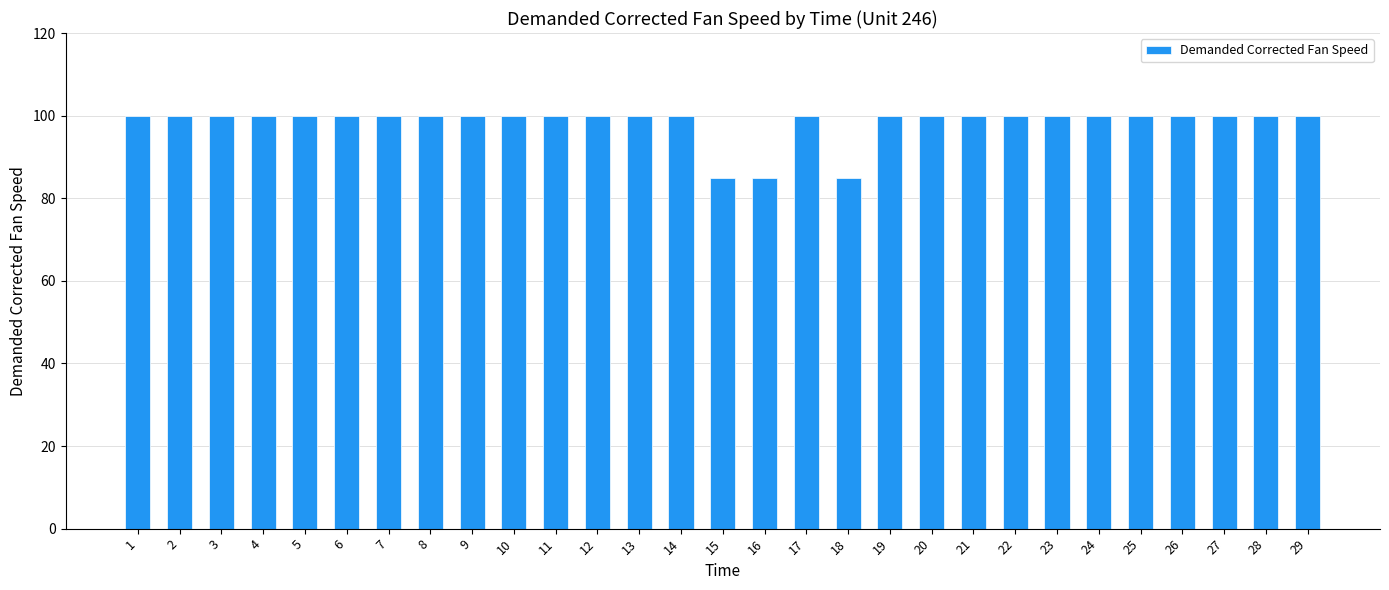

What is the difference between the maximum and second lowest values?

15.1